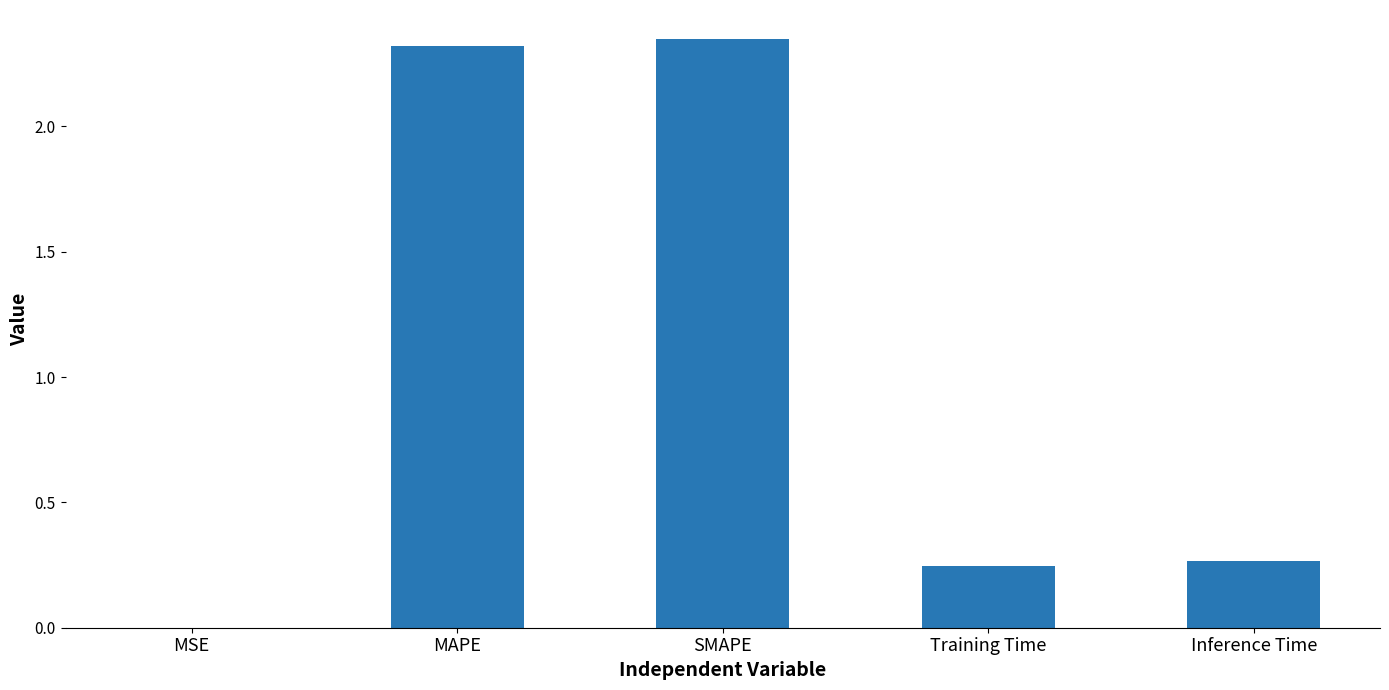

The chart shows a value of 0.6 at MAPE. True or false?

False